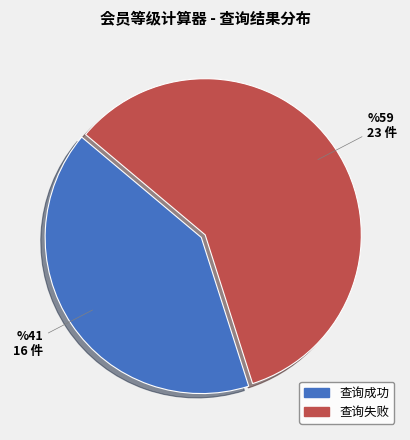

What is the ratio of the value at 查询成功 to the value at 查询失败?

0.7